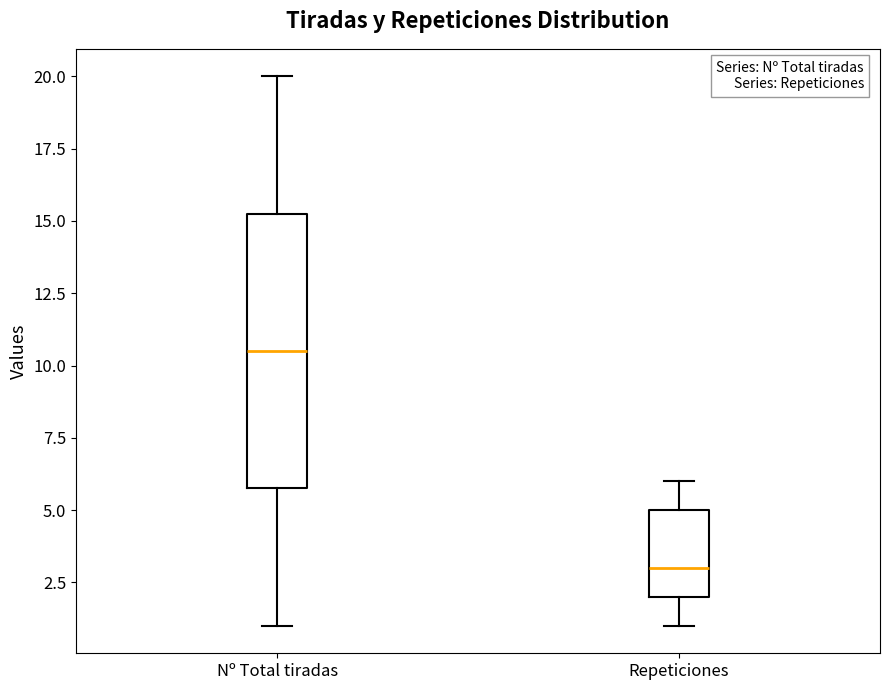

Reading left to right, read every box against the y-axis: the position of its median line, the range the box covers, and the ends of its whiskers. The values are not printed on the chart, so give them approximately, as read against the axis.

Nº Total tiradas: median 10.5, box 6.0 to 15.5, whiskers 1.0 to 20.0
Repeticiones: median 3.0, box 2.0 to 5.0, whiskers 1.0 to 6.0